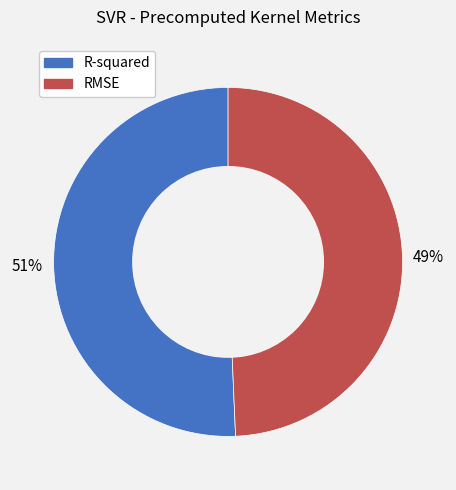

Rank the categories by value from lowest to highest.

RMSE, R-squared